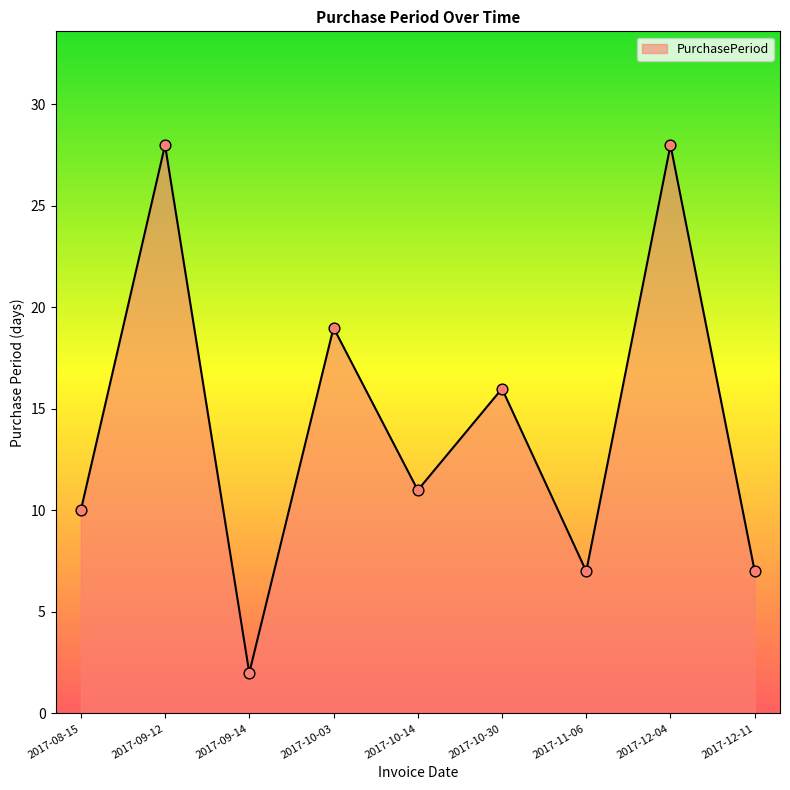

What is the change in value from 2017-09-14 to 2017-12-04?

+26